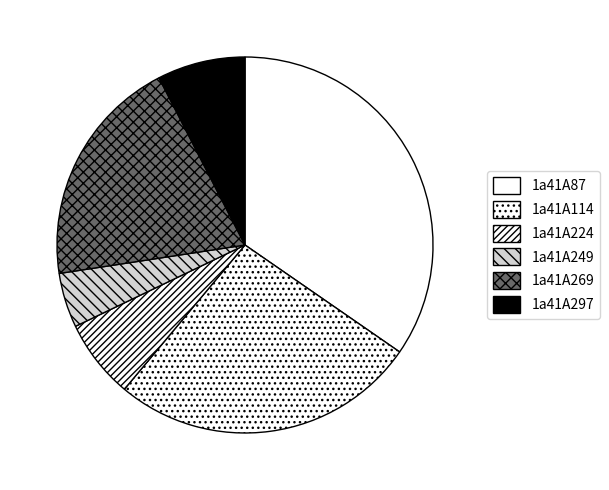

Does 1a41A269 account for over 50% of the chart?

No